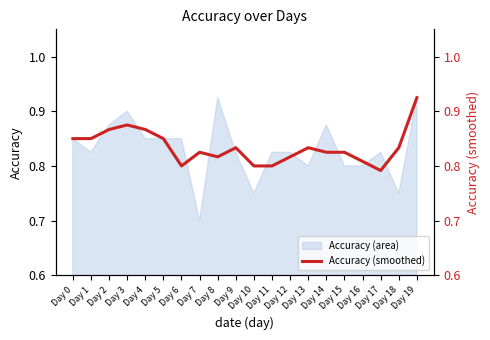

Read the value at Day 11.

0.8